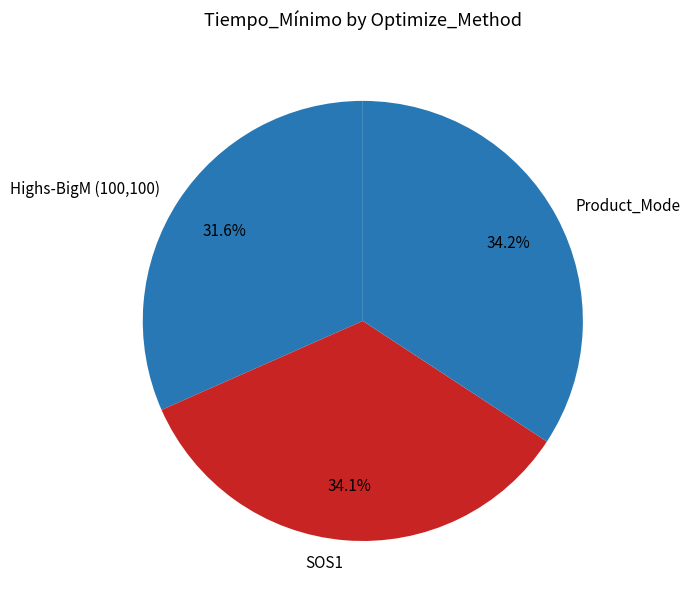

True or false: SOS1 accounts for 34% of the total.

True